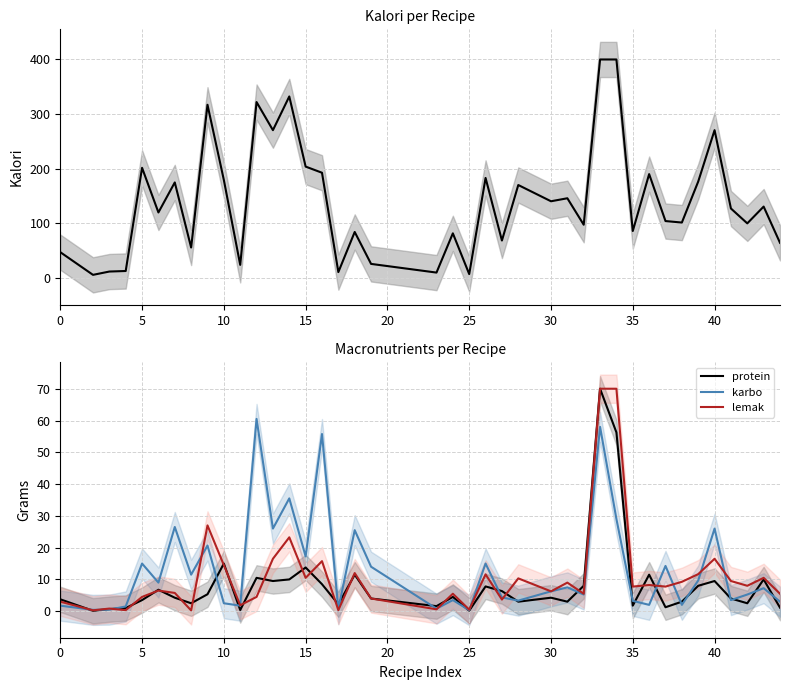

Where does the karbo series first go above 7?

5